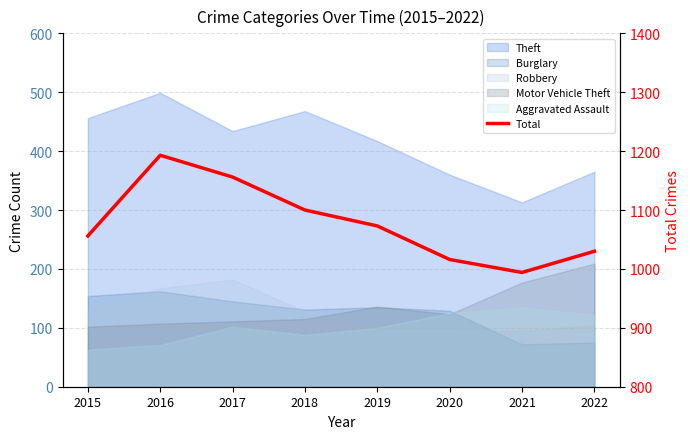

What is the change in value from 2016 to 2020?

-177